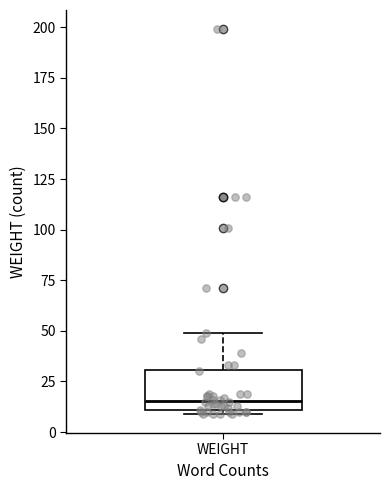

Read this box plot against the y-axis: the position of the median line, the range covered by the box, and the ends of both whiskers. The values are not printed on the chart, so give them approximately, as read against the axis.

median 15, box 10 to 30, whiskers 10 (just below the box's lower edge) to 50